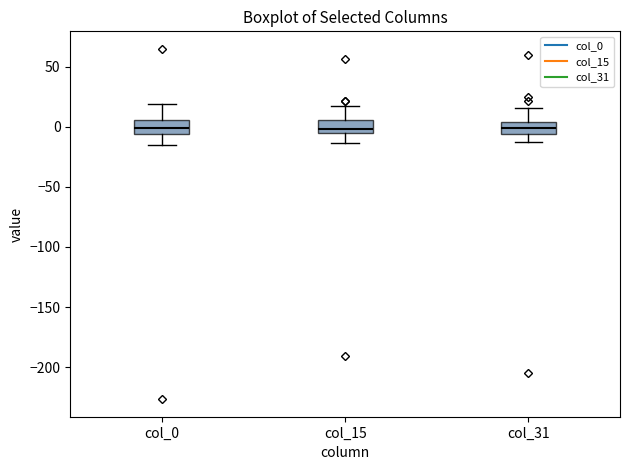

Reading left to right, transcribe this box plot: for each box, give where its median line is, the range the box spans, and where its two whiskers end, as read against the y-axis. The values are not printed on the chart, so give them approximately, as read against the axis.

col_0: median 0, box -5 to 5, whiskers -15 to 20
col_15: median 0, box -5 to 5, whiskers -15 to 15
col_31: median 0, box -5 to 5, whiskers -15 to 15